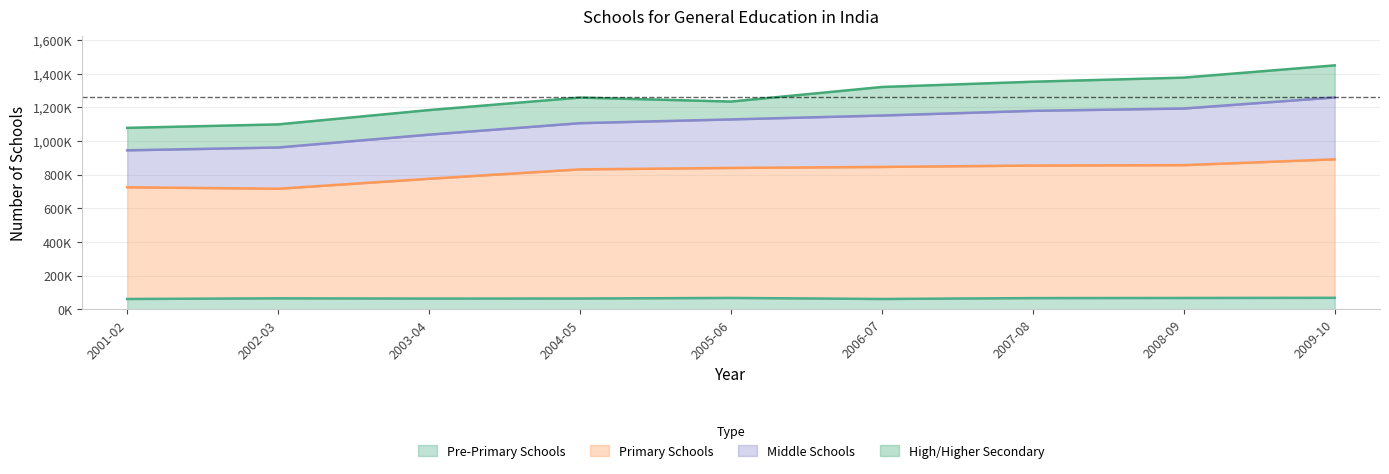

What is the difference between the second highest and minimum values in the Pre-Primary Schools series?

6.3